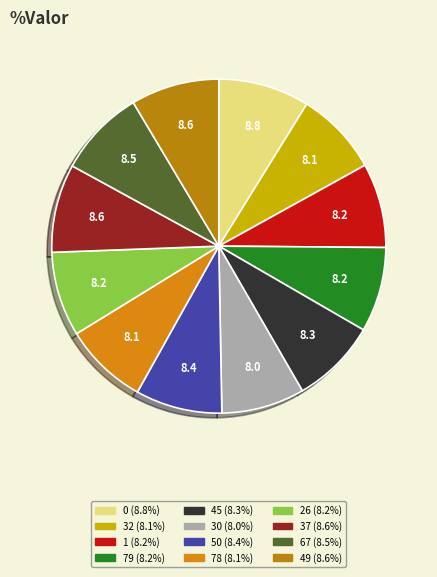

How many segments does this pie chart have?

12